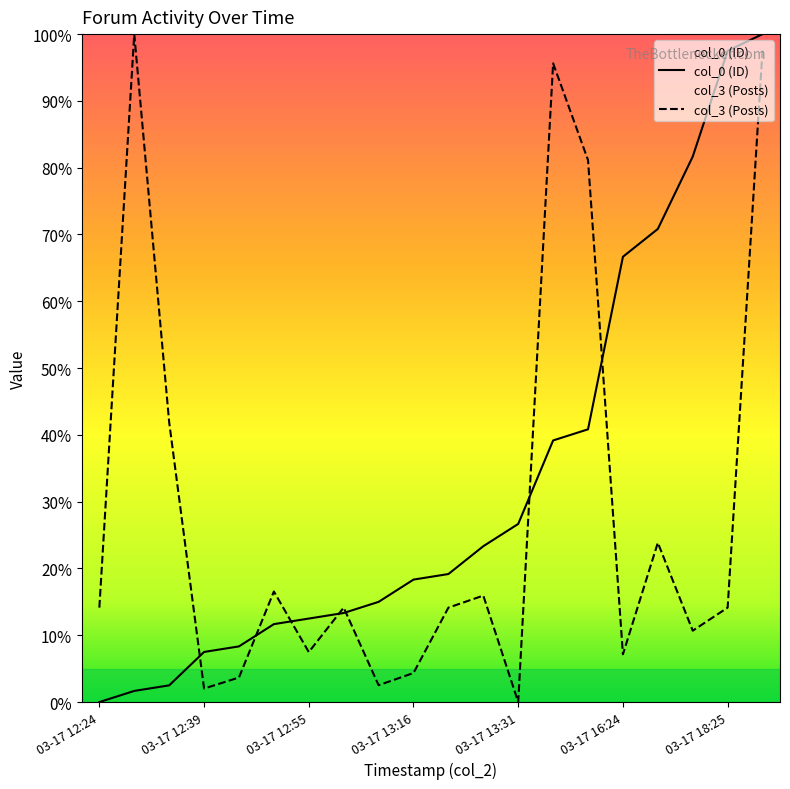

The col_3 (Posts) series shows 4.3 at 03-17 13:16. True or false?

True